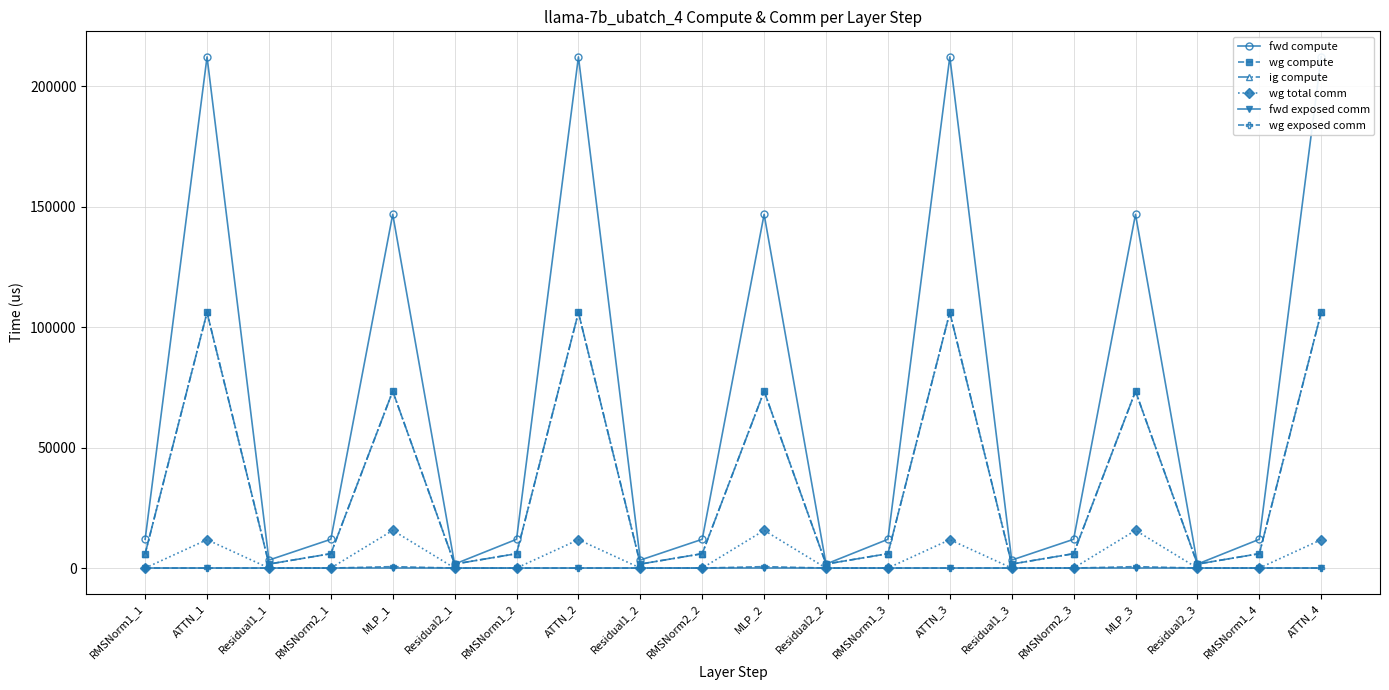

How many lines are shown in the chart?

6